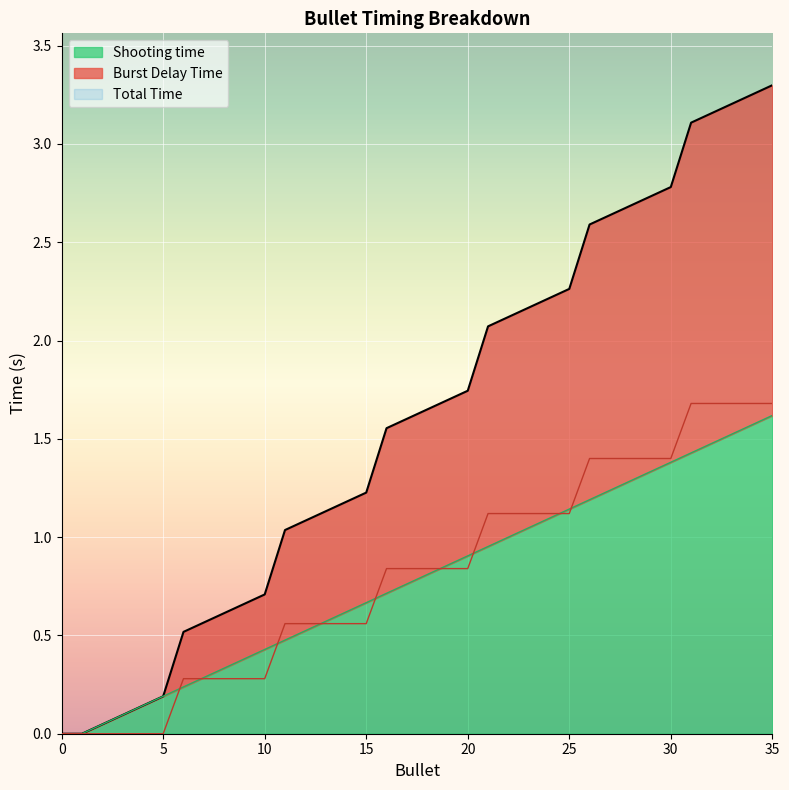

Reading left to right, what are all the values shown in this chart?

Burst Delay Time: 0.0	0.0	0.0	0.0	0.0	0.0	0.3	0.3	0.3	0.3	0.3	0.6	0.6	0.6	0.6	0.6	0.8	0.8	0.8	0.8	0.8	1.1	1.1	1.1	1.1	1.1	1.4	1.4	1.4	1.4	1.4	1.7	1.7	1.7	1.7	1.7
Shooting time: 0.0	0.0	0.0	0.1	0.1	0.2	0.2	0.3	0.3	0.4	0.4	0.5	0.5	0.6	0.6	0.7	0.7	0.8	0.8	0.9	0.9	1.0	1.0	1.0	1.1	1.1	1.2	1.2	1.3	1.3	1.4	1.4	1.5	1.5	1.6	1.6
Total Time: 0.0	0.0	0.0	0.1	0.1	0.2	0.5	0.6	0.6	0.7	0.7	1.0	1.1	1.1	1.2	1.2	1.6	1.6	1.6	1.7	1.7	2.1	2.1	2.2	2.2	2.3	2.6	2.6	2.7	2.7	2.8	3.1	3.2	3.2	3.3	3.3